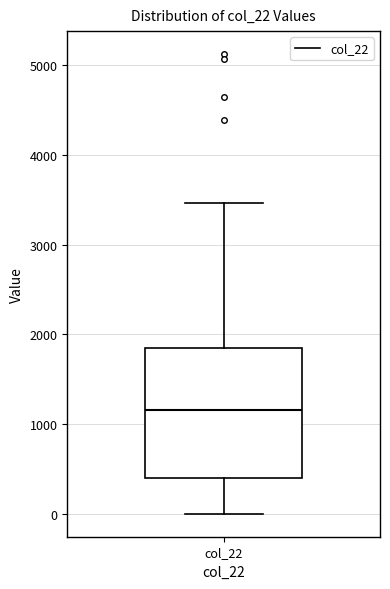

Where does the median line of the box for col_22 sit on the y-axis? The values are not printed on the chart, so give them approximately, as read against the axis.

1200